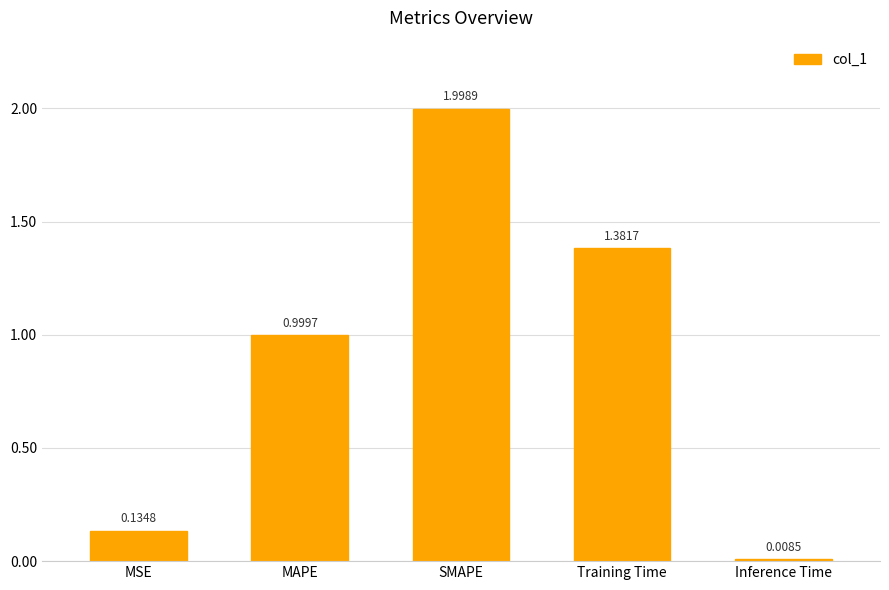

Where is the data nearest to the value 1?

MAPE